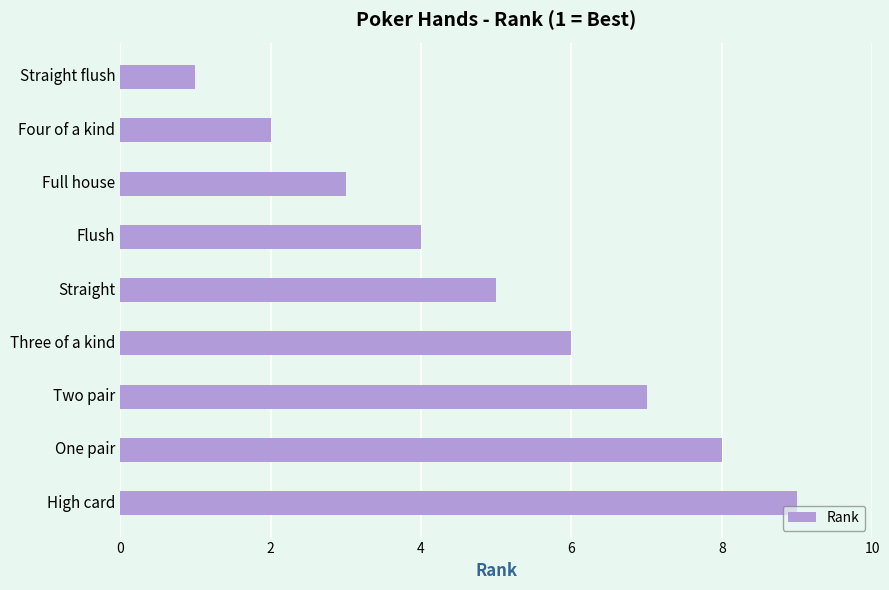

What is the label of the 2nd bar from the bottom?

One pair